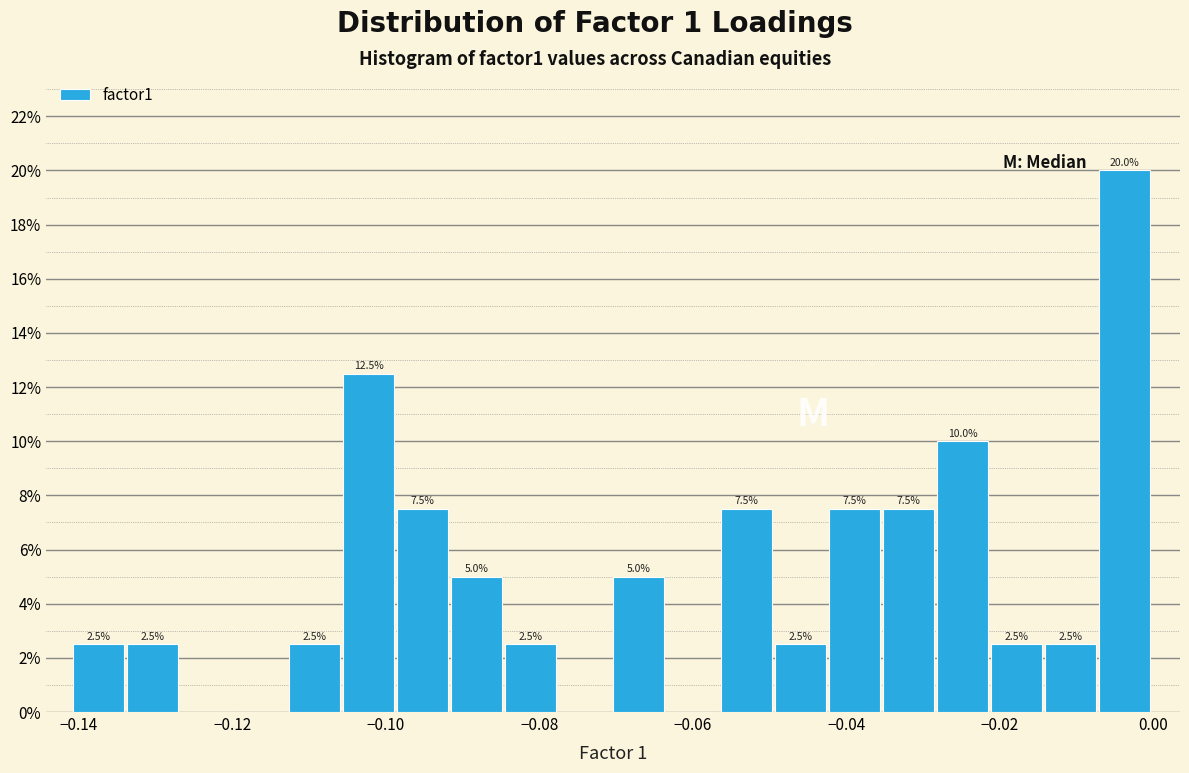

Around what value on the x-axis is the tallest bar? Give the approximate position of its centre, as read against the axis.

-0.004